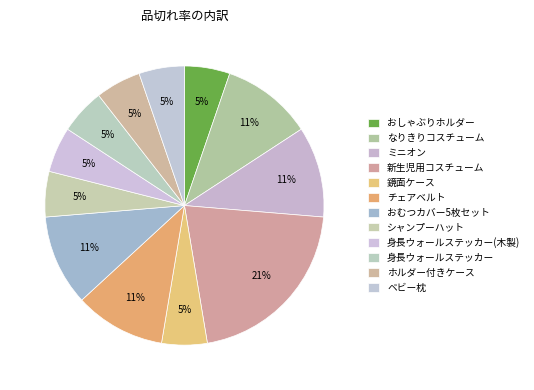

Which slice is the largest?

新生児用コスチューム